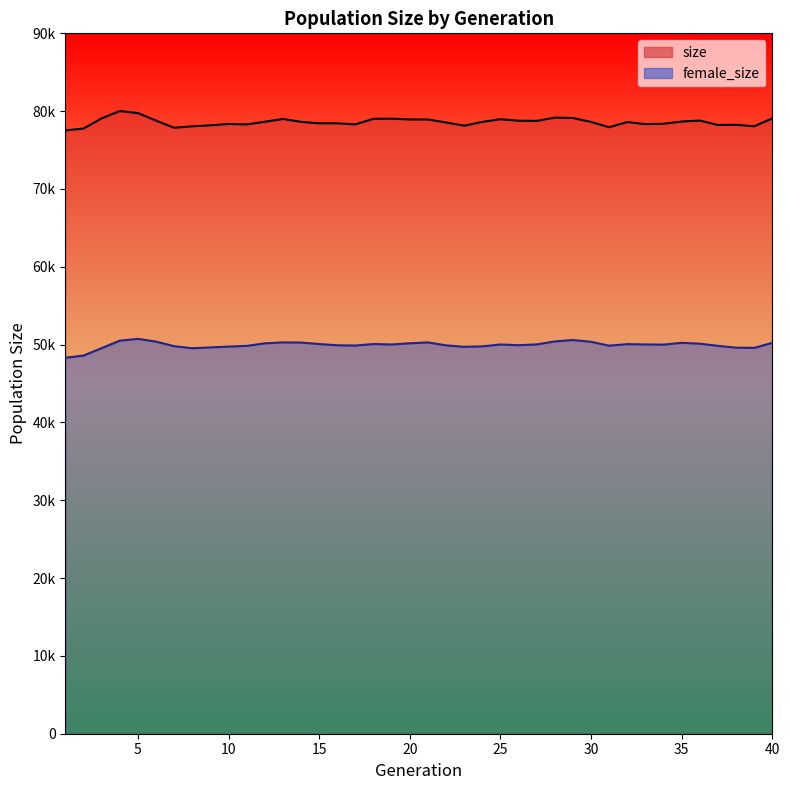

At which category is the sum across all series the highest?

4